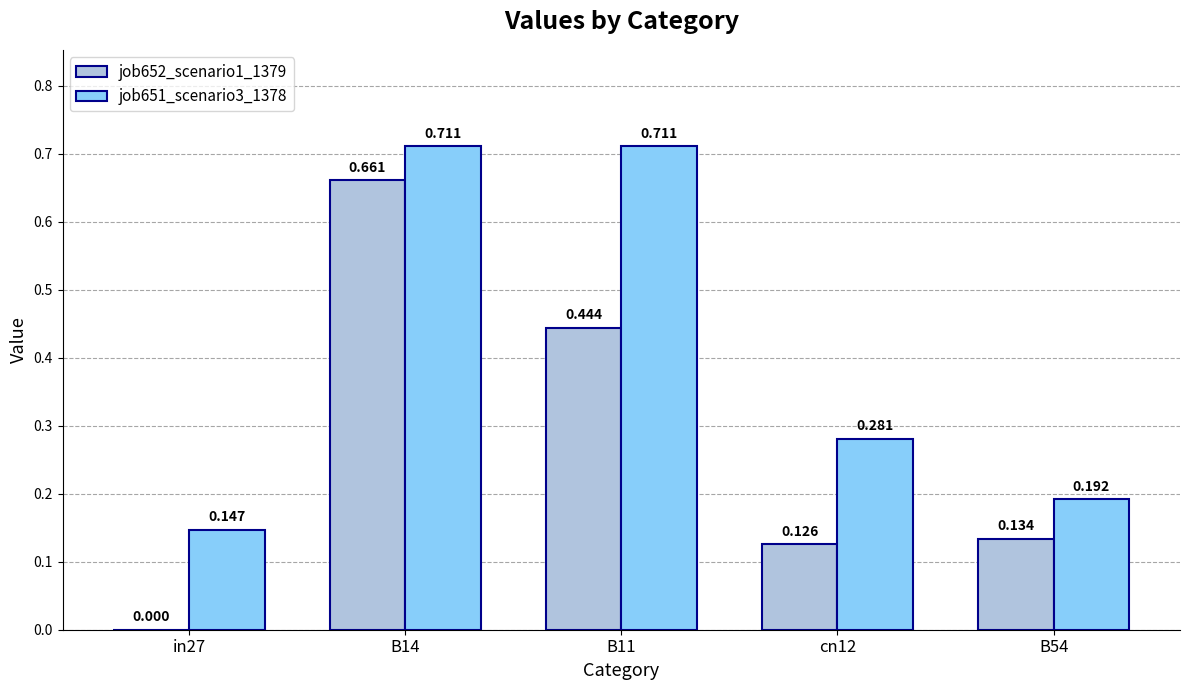

Is the value of job651_scenario3_1378 at in27 greater than the value of job652_scenario1_1379 at cn12?

Yes